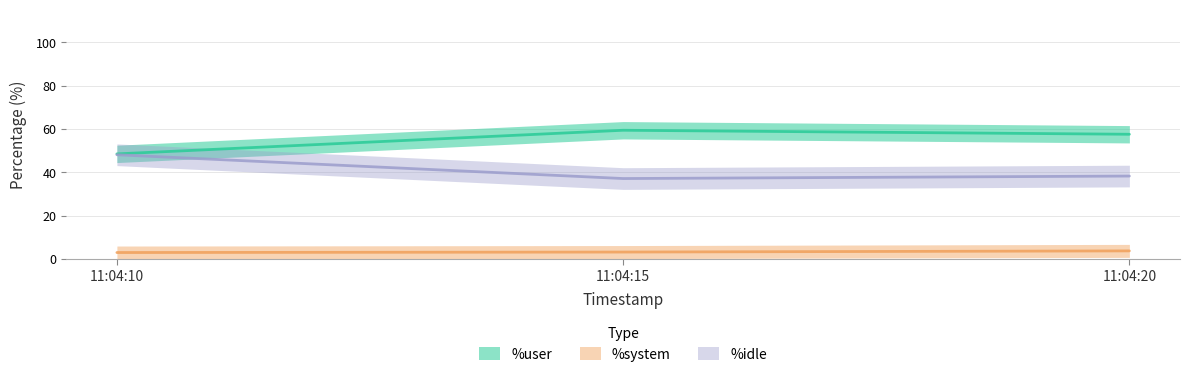

What is the difference between the highest and lowest values at 11:04:10?

45.5